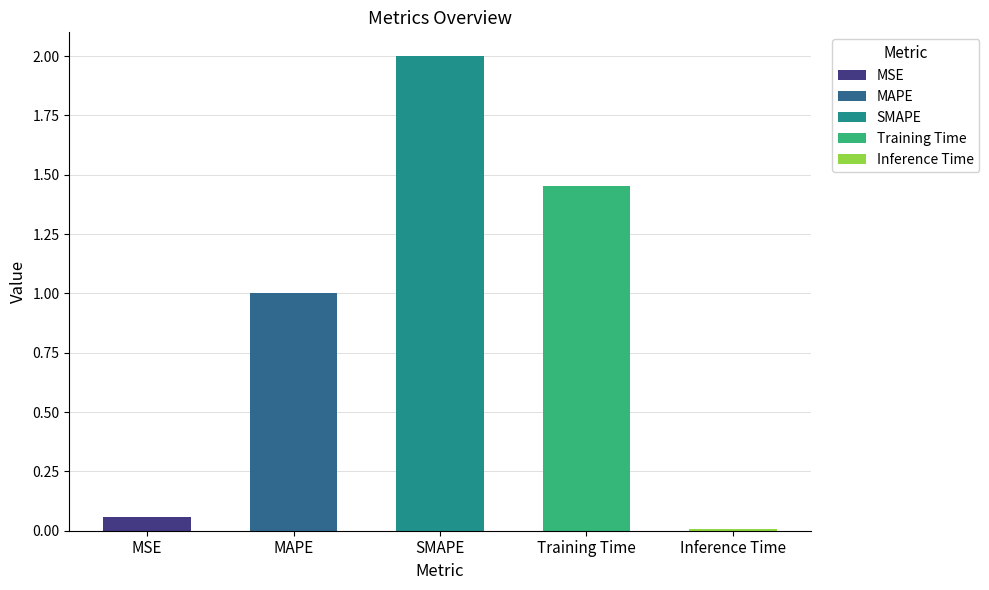

What position from the left is Training Time?

4